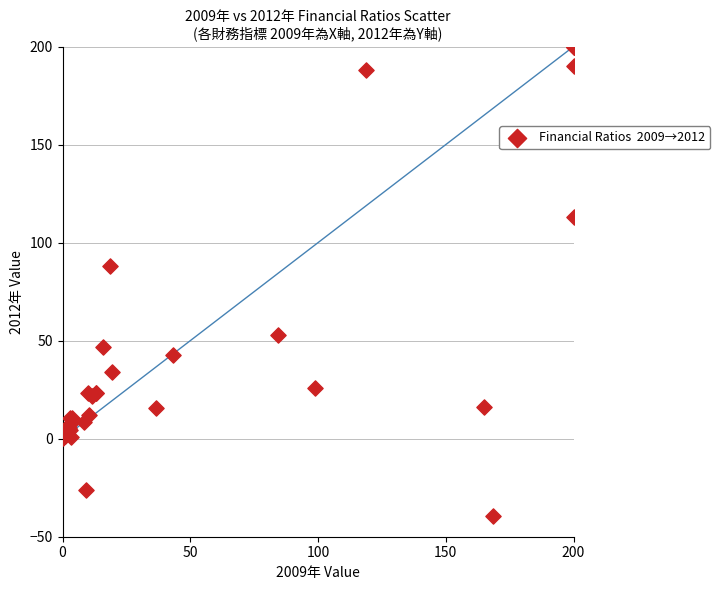

What Y value in the scatter plot is closest to 80?

88.3